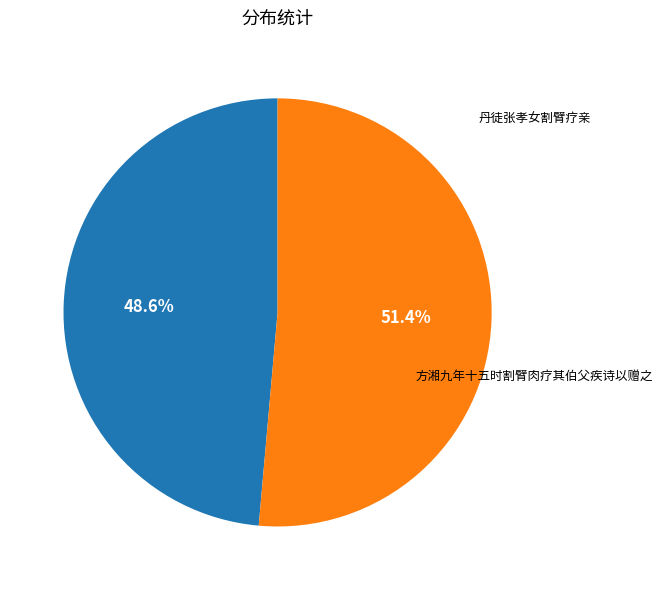

To the nearest percent, what is the average slice percentage?

50%